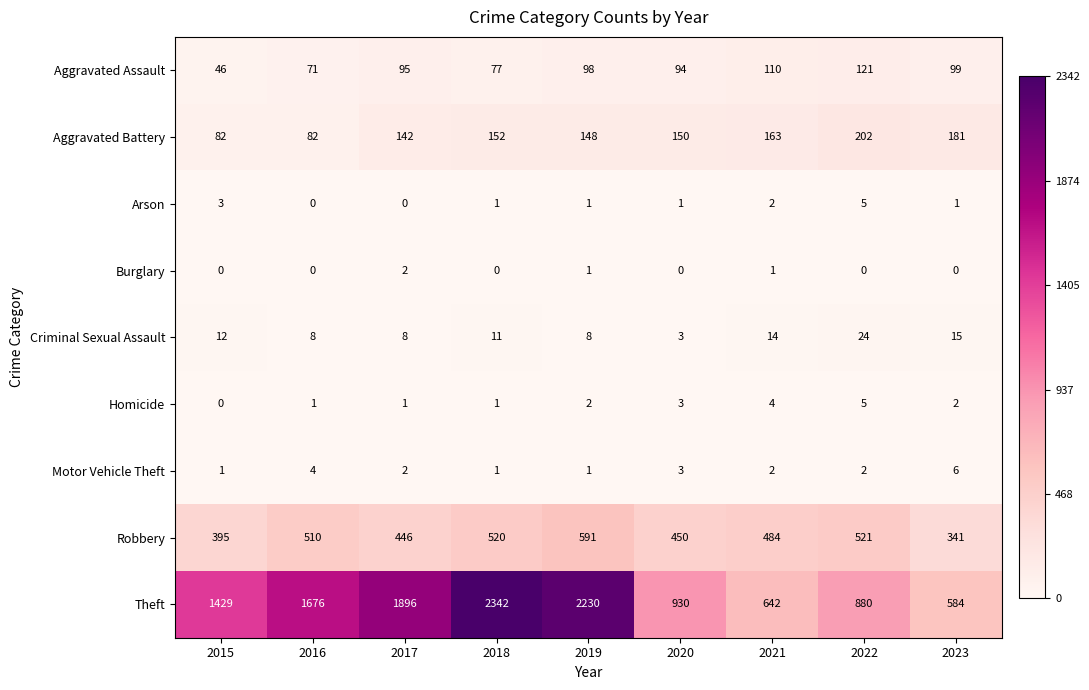

Between 2016 and 2020, which series saw the biggest shift?

Theft